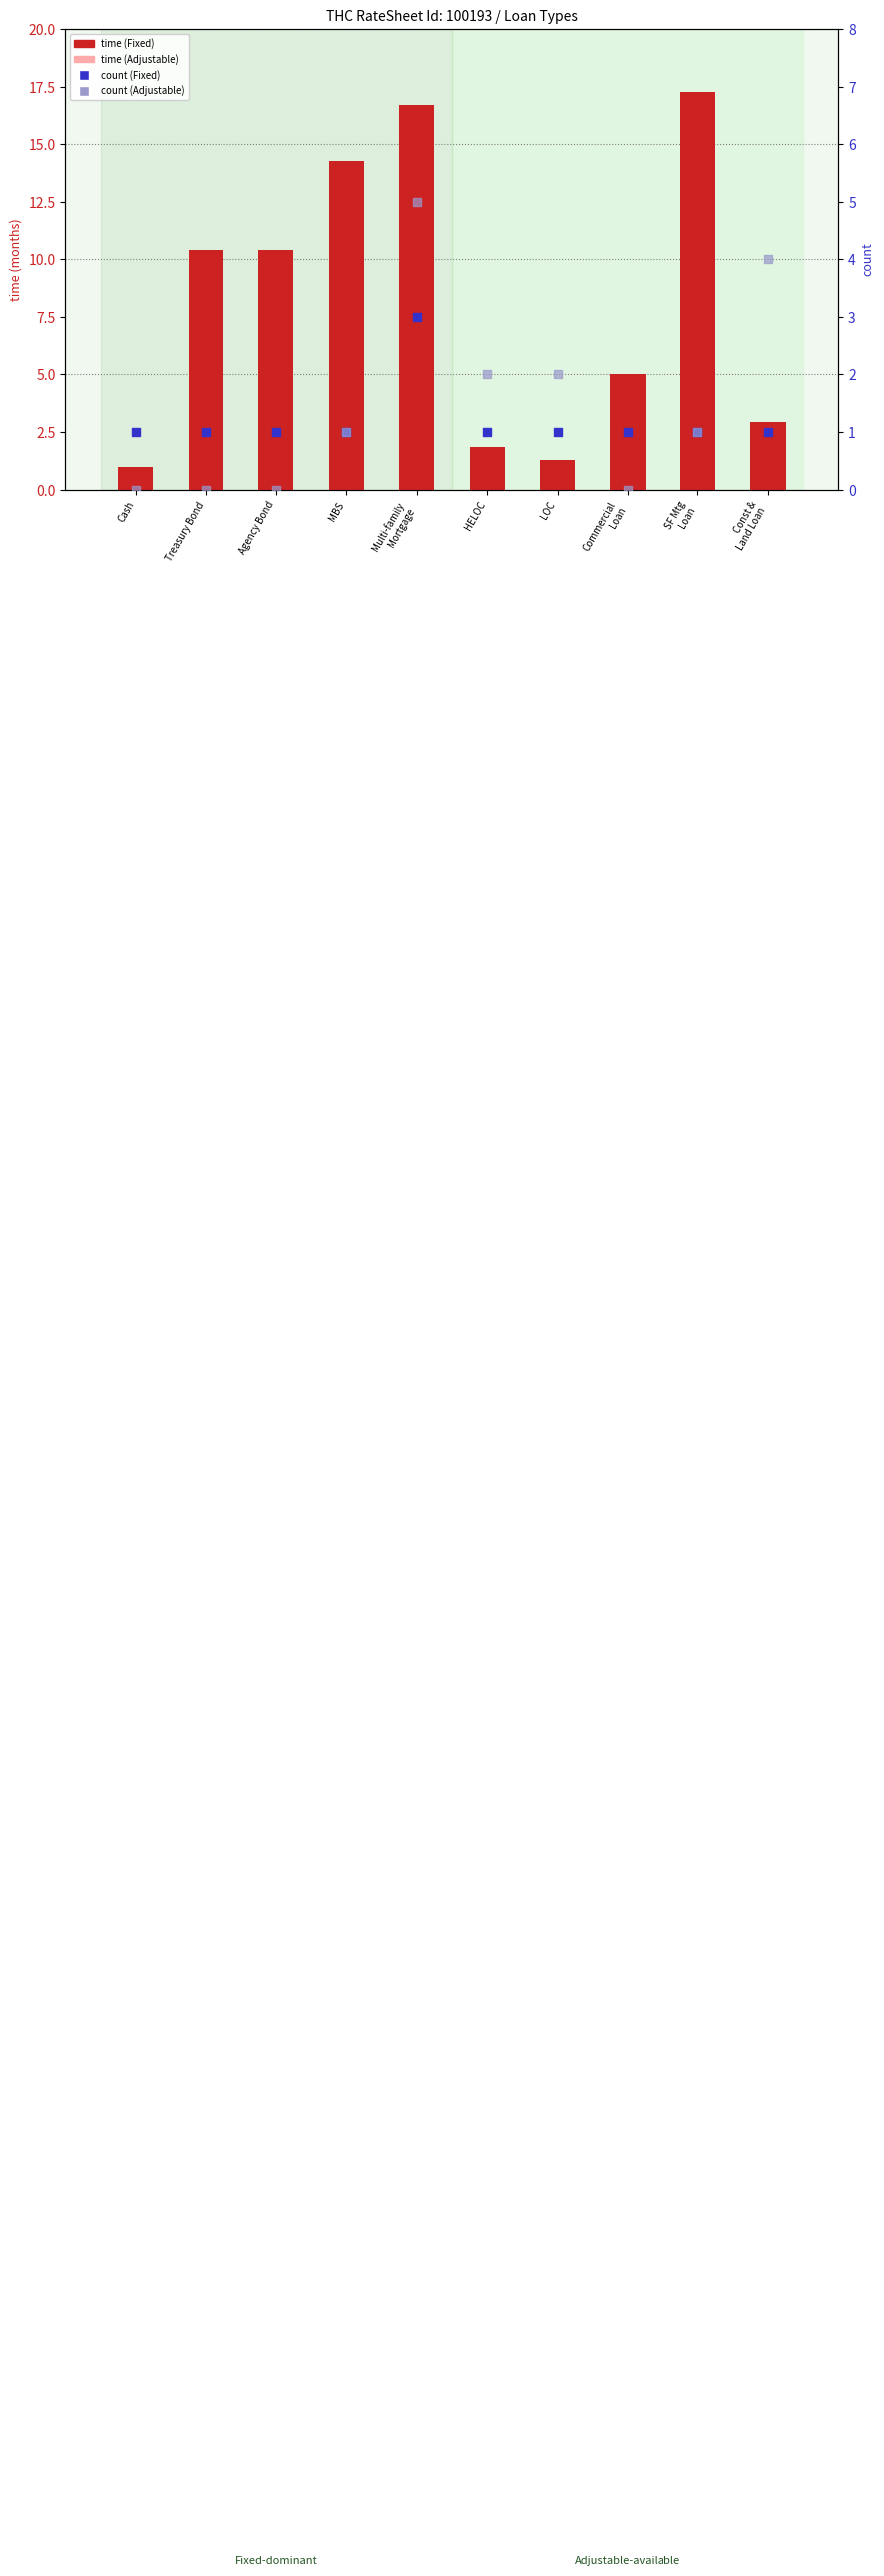

What are all the series names shown in the legend?

time (Fixed), time (Adjustable), count (Fixed), count (Adjustable)